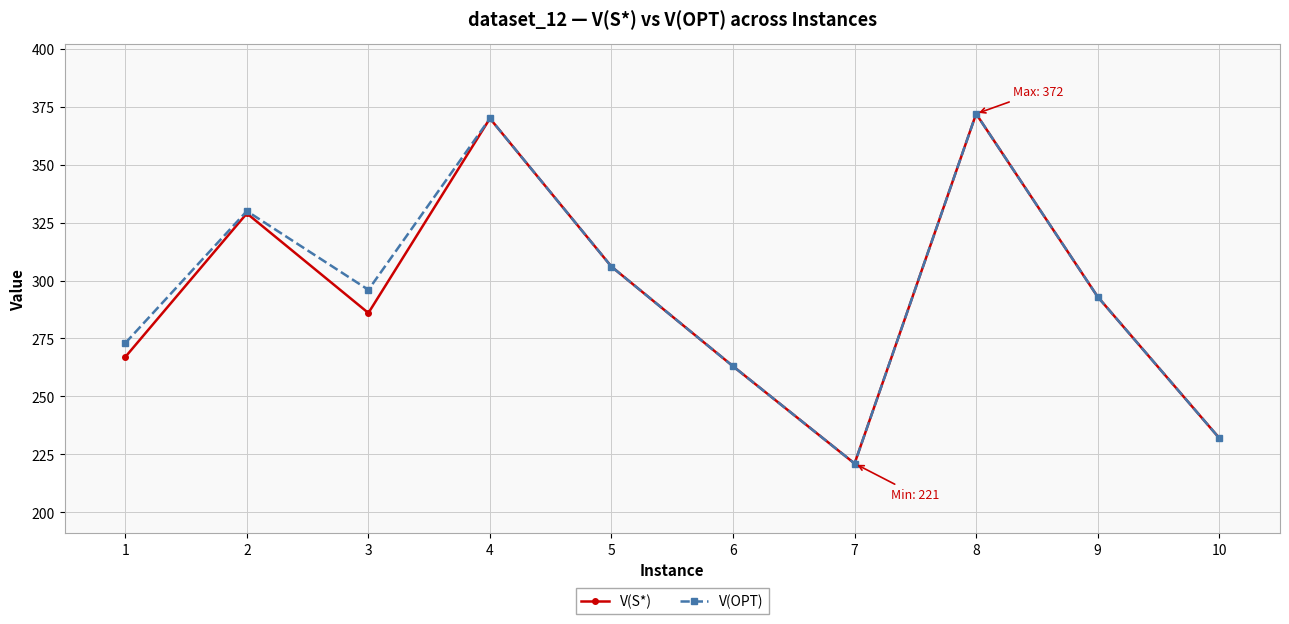

What is the value of the V(OPT) point at the 4th from the left?

370